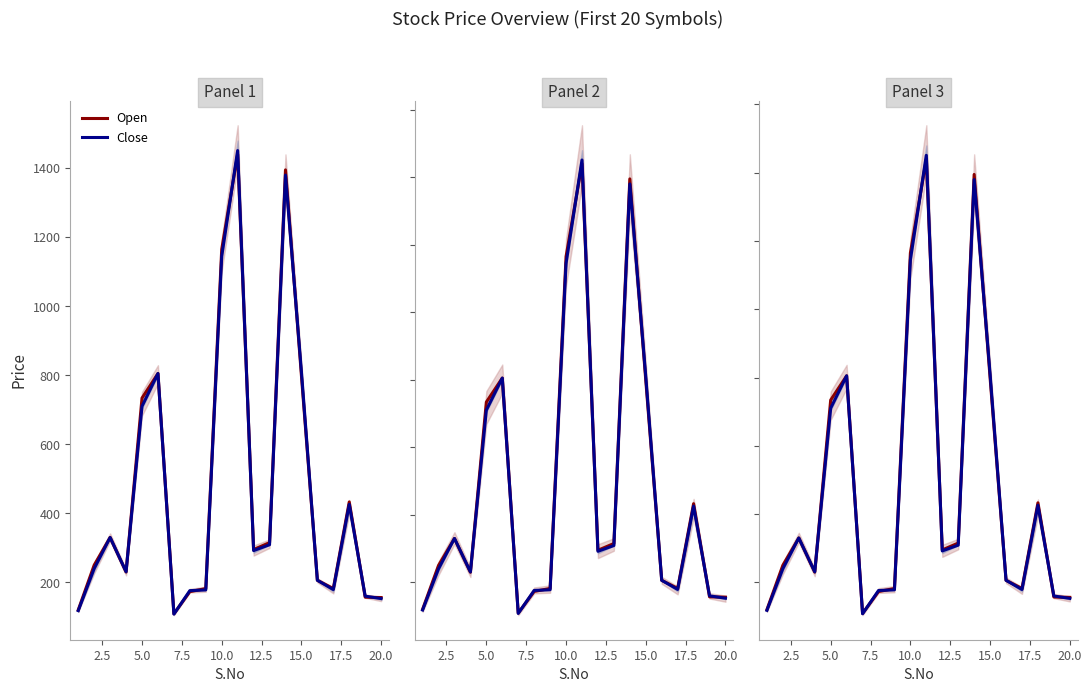

The value of Open at 15.0 is 1209. True or false?

False